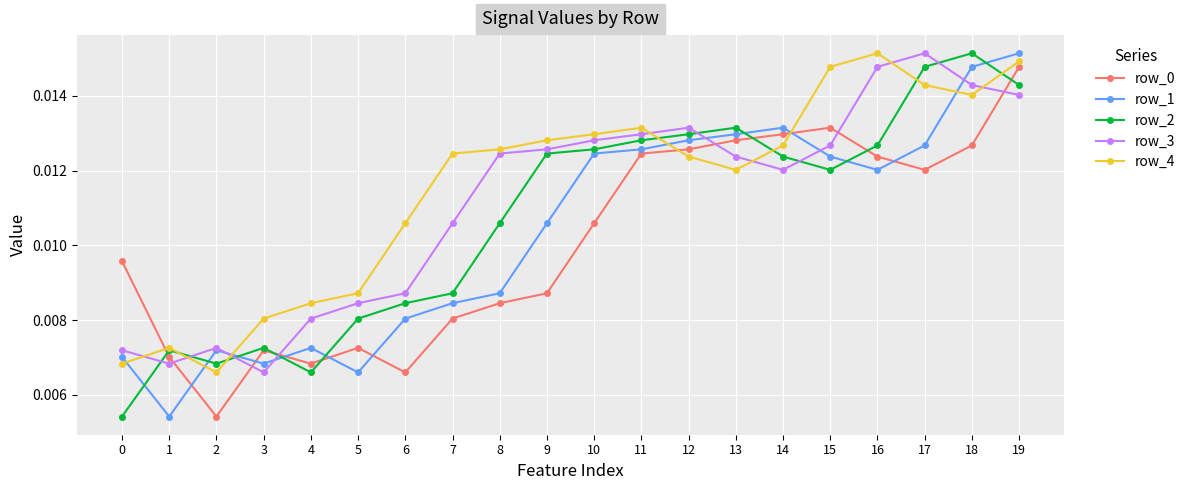

In row_2, how many points are lower than both neighbors (excluding endpoints)?

3